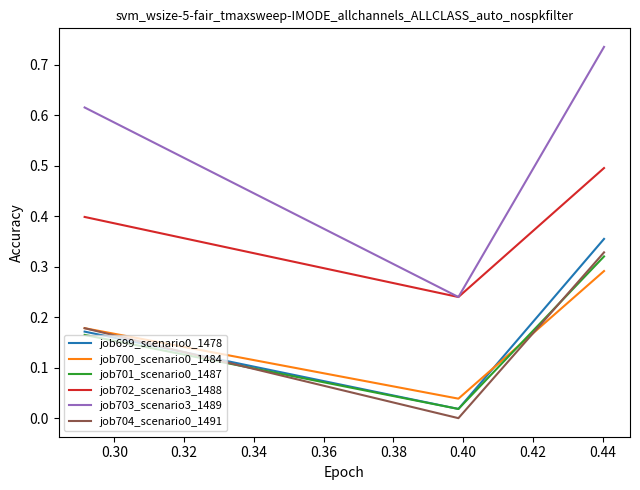

Which series has the widest spread of values?

job703_scenario3_1489